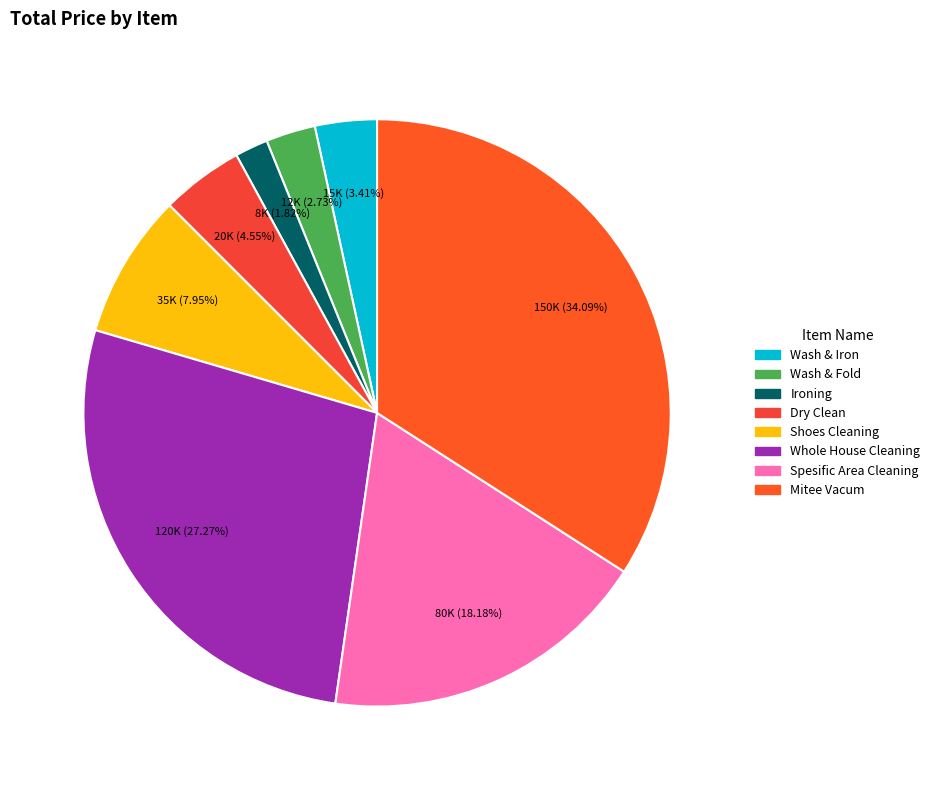

To the nearest percent, what percentage of the pie is Shoes Cleaning?

8%